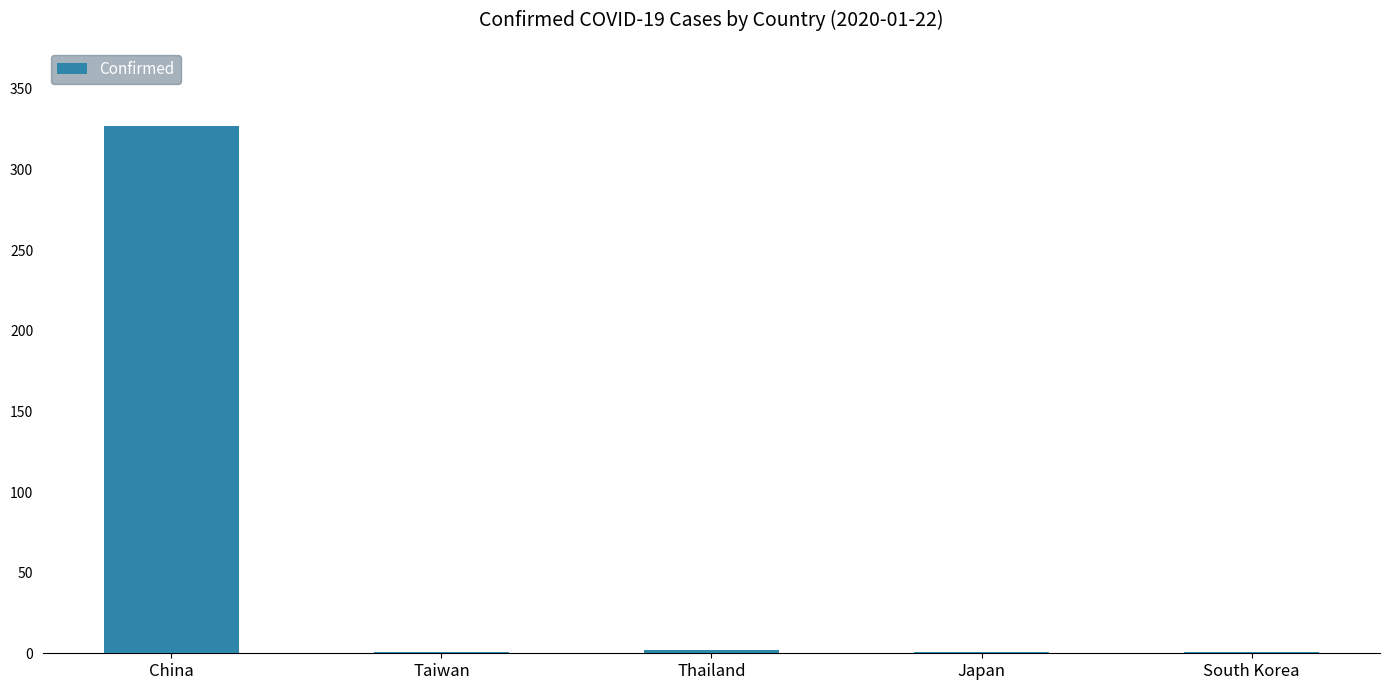

The value at South Korea is 1. True or false?

True